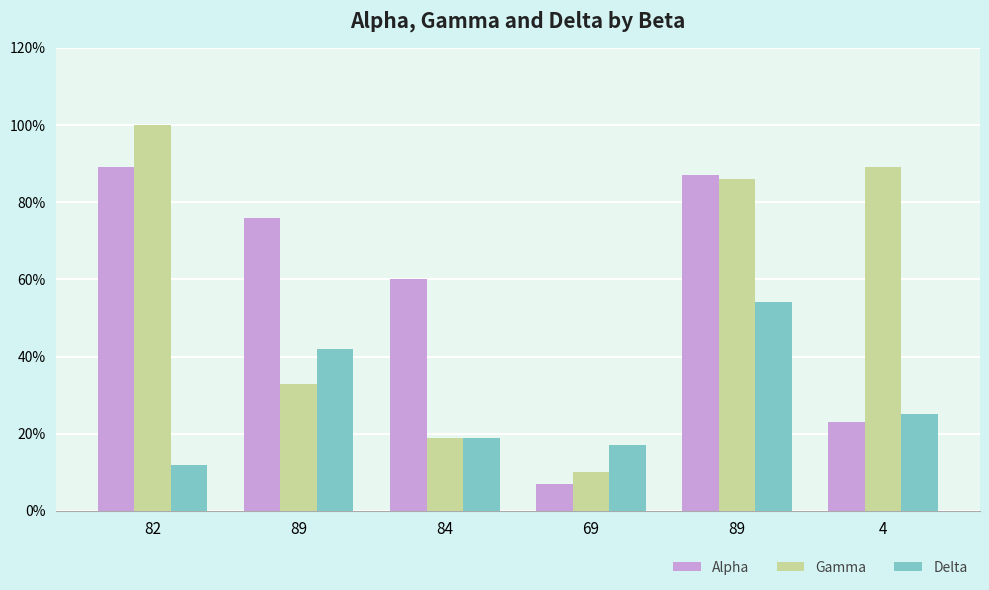

Where does the Gamma series first go above 86?

82